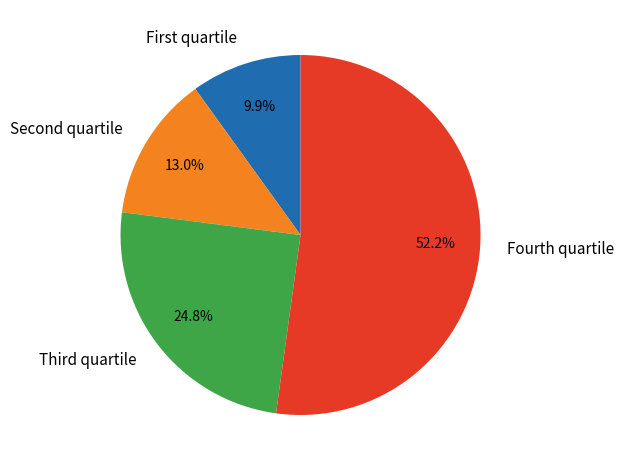

Which category has the biggest portion of the pie?

Fourth quartile